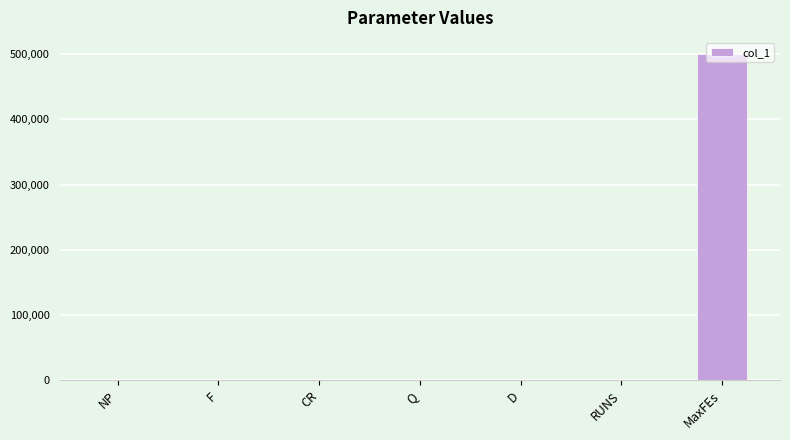

What is the sum of all values?

500608.2